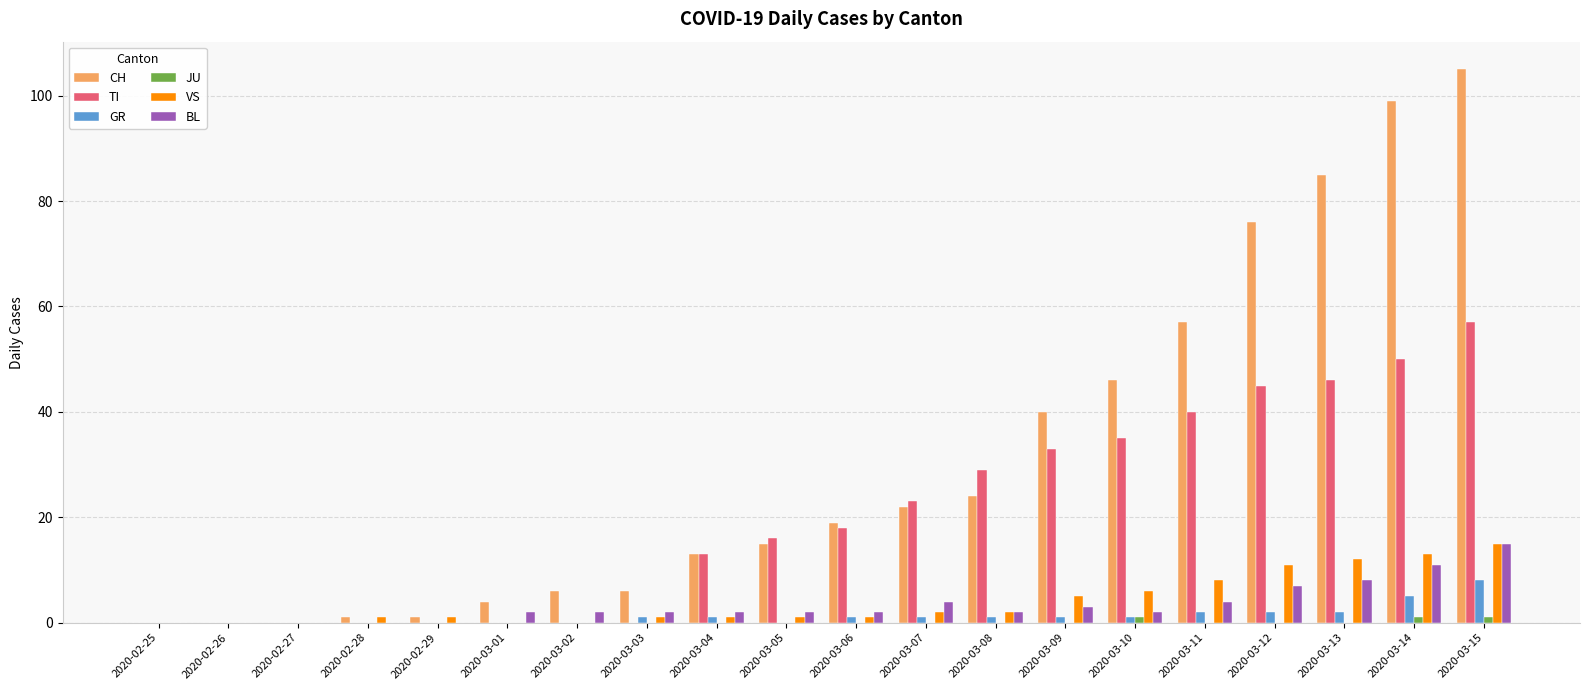

What is the approximate value of VS at 2020-03-13, to the nearest 10?

10